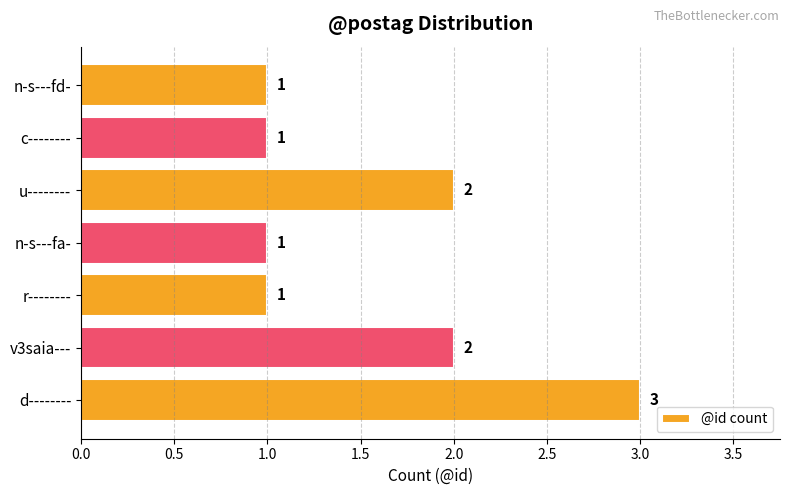

What is the sum of the values at c-------- and d--------?

4